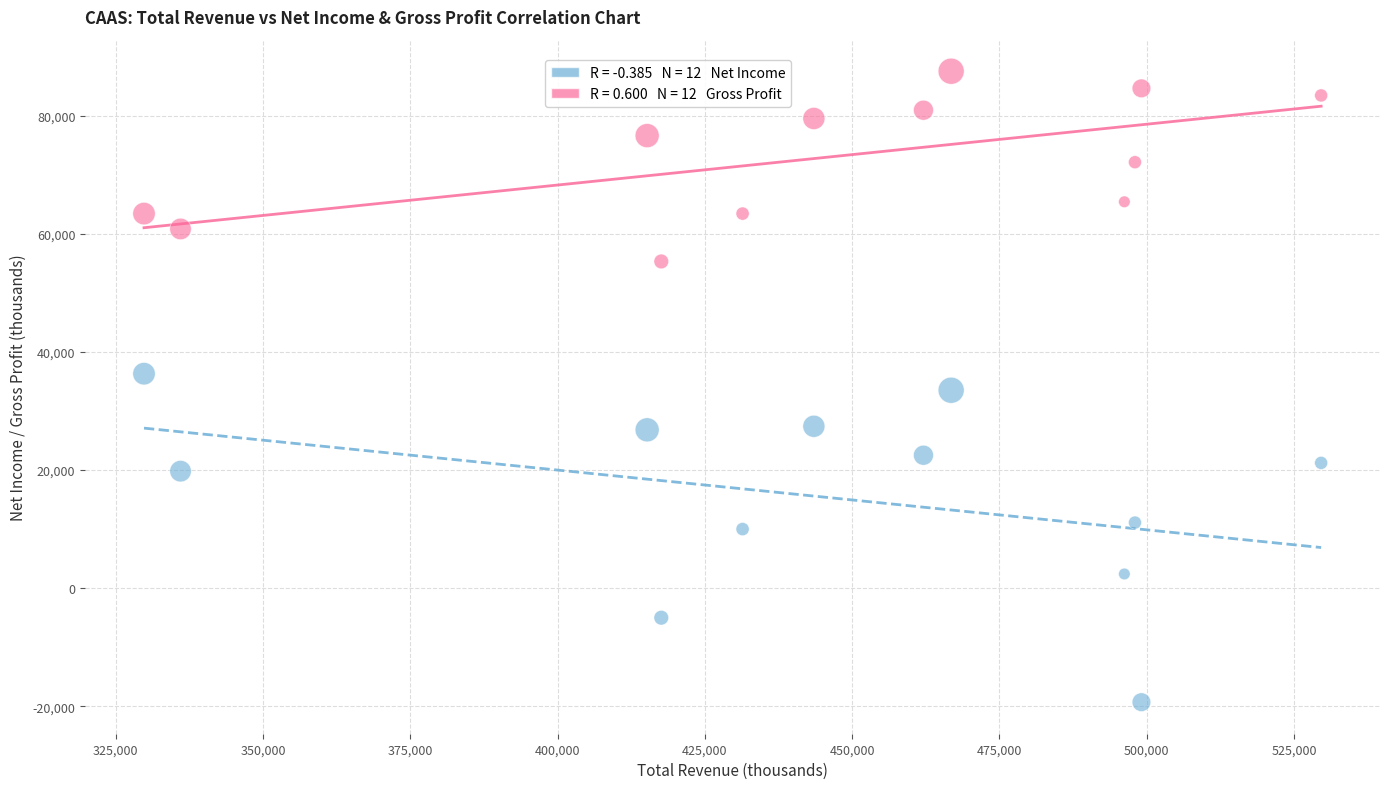

Across all data points, what is the range of X values (max minus min)?

199800